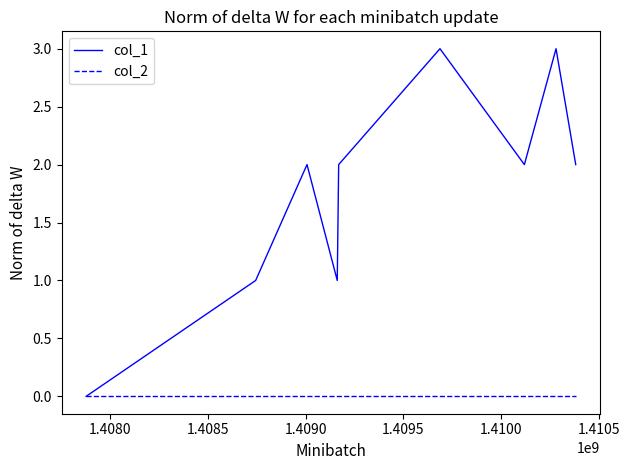

What is the greatest value displayed?

3